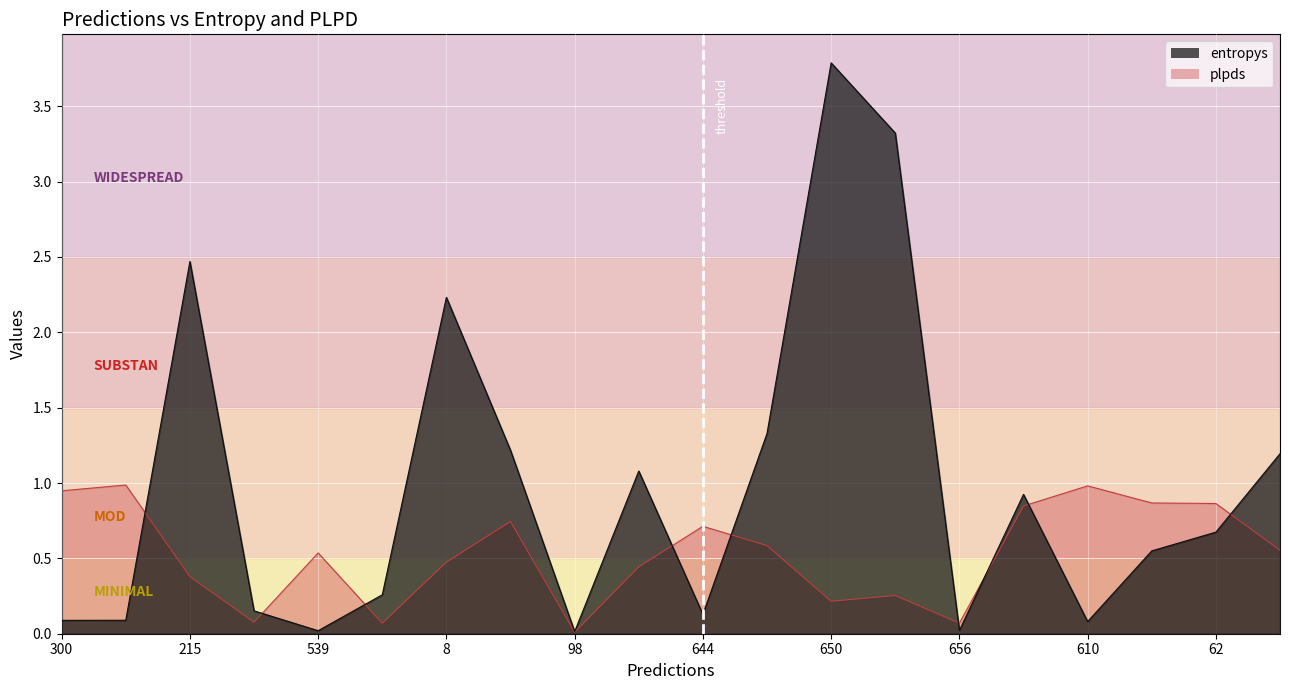

What position from the right is 644?

10